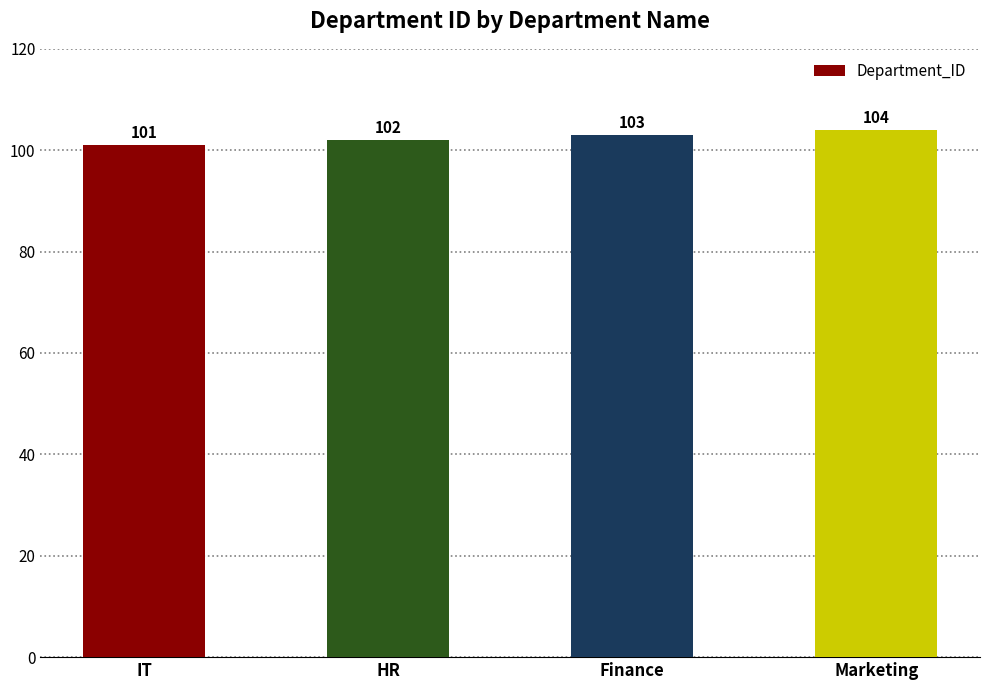

Between IT and Marketing, which is larger?

Marketing